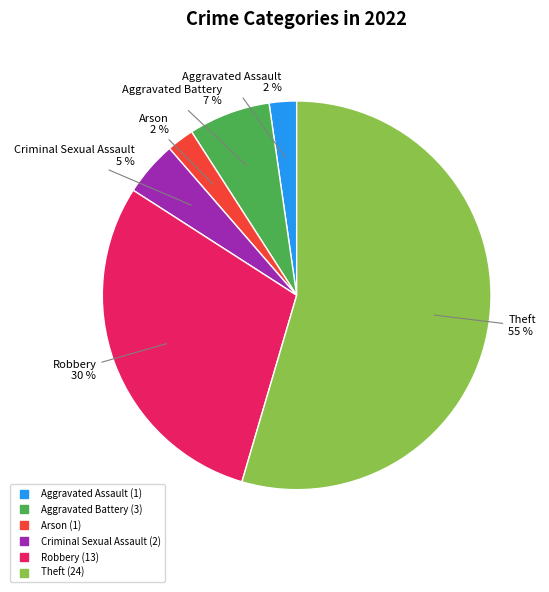

Is there a majority slice in this chart?

Yes